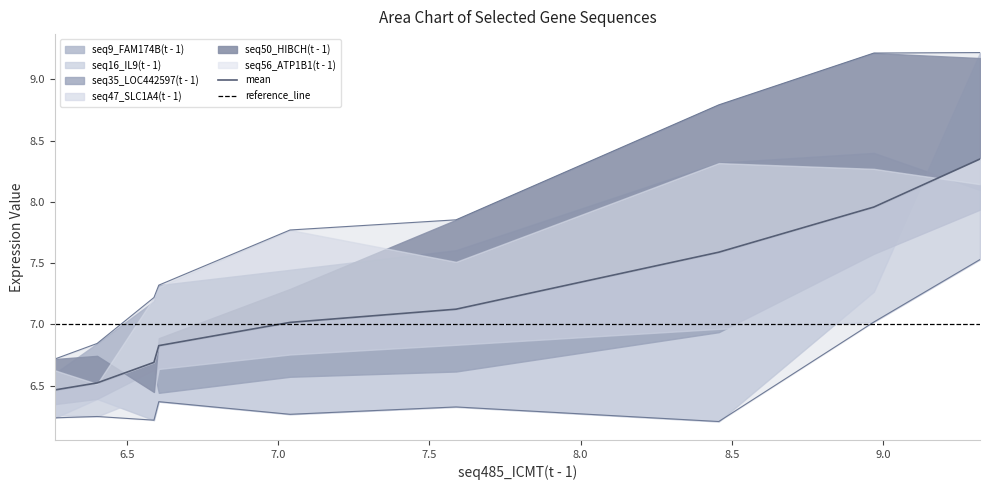

Does the chart display data point markers on the line(s)?

No